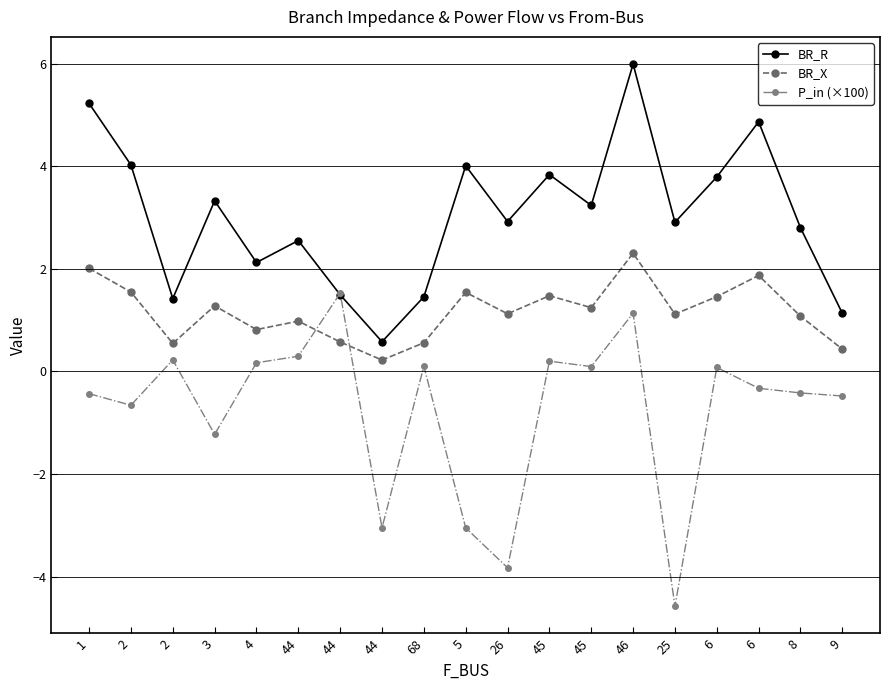

List the labels in order of BR_R value, smallest first.

44, 9, 2, 68, 44, 4, 44, 8, 25, 26, 45, 3, 6, 45, 5, 2, 6, 1, 46